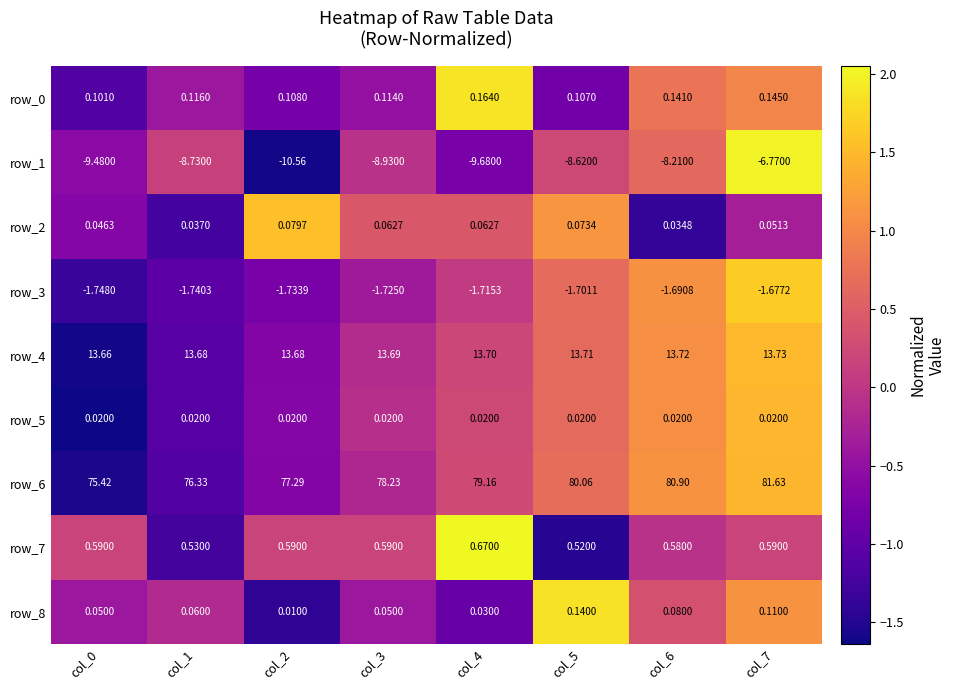

What is the sum of the row_4 values at col_0 and col_6?

27.4